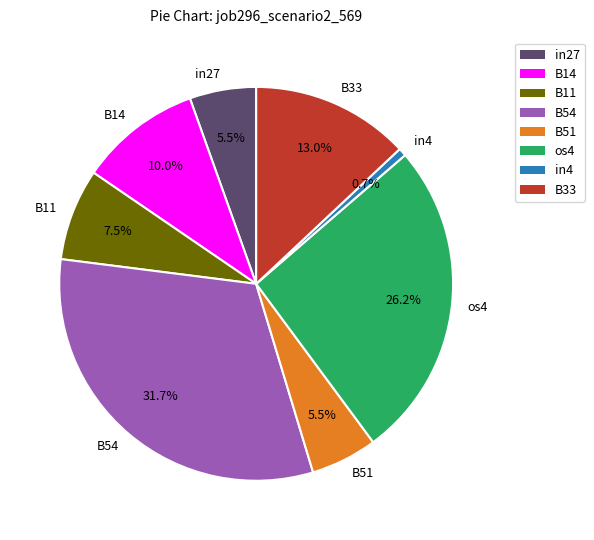

Is it true that B33 is 13% of the pie?

True